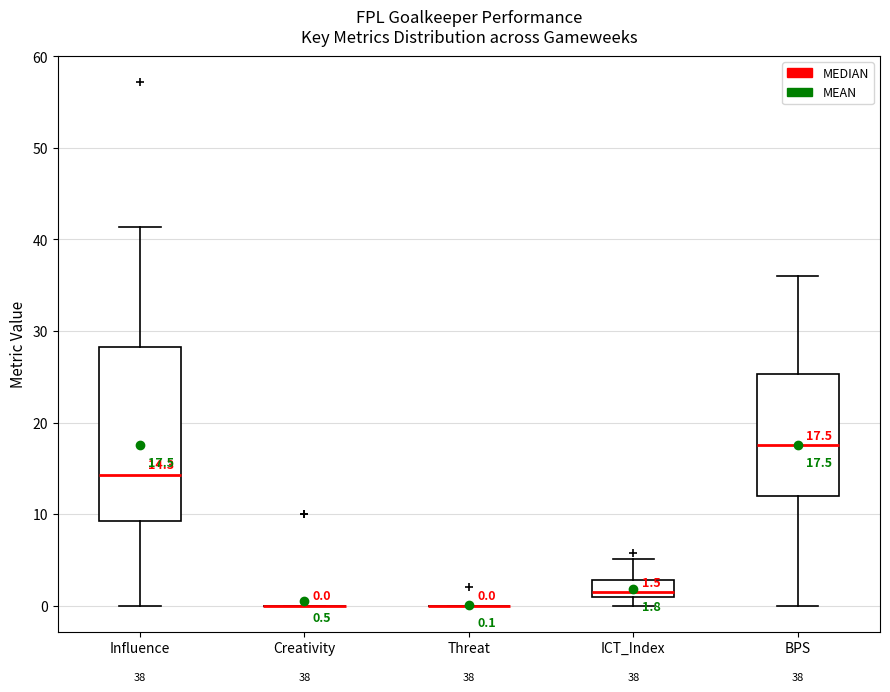

Comparing the boxes themselves (not the whiskers), which one is the tallest?

Influence